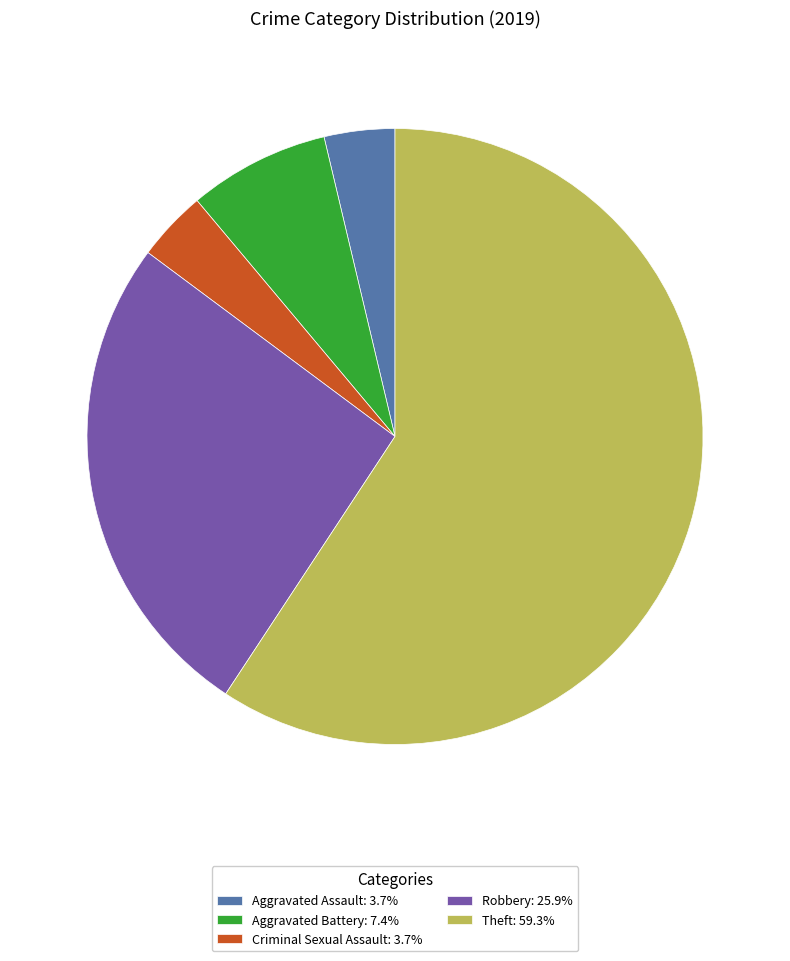

How many slices are in this pie chart?

5